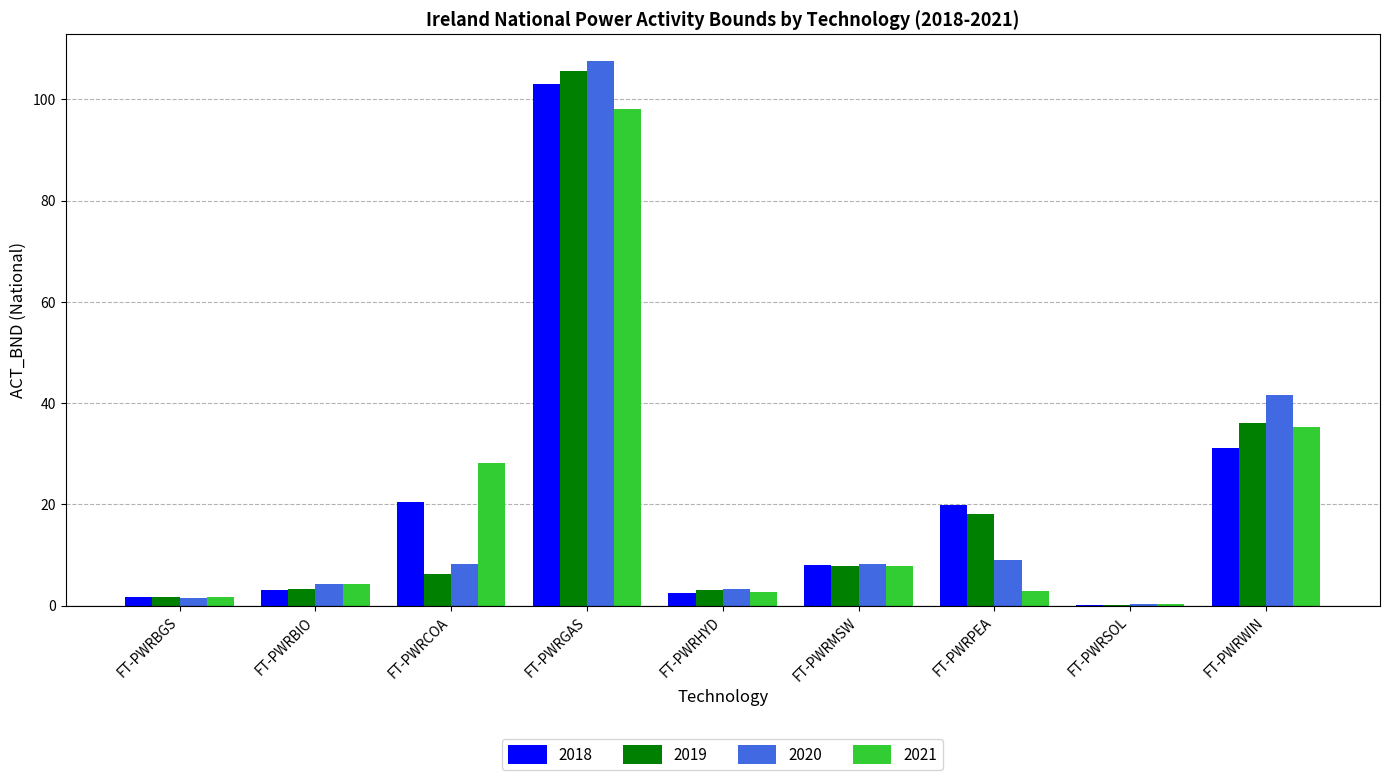

At which category is the sum across all series the highest?

FT-PWRGAS